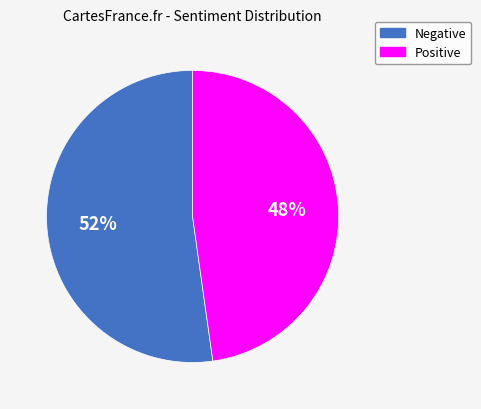

What is the smallest slice in the pie chart?

Positive